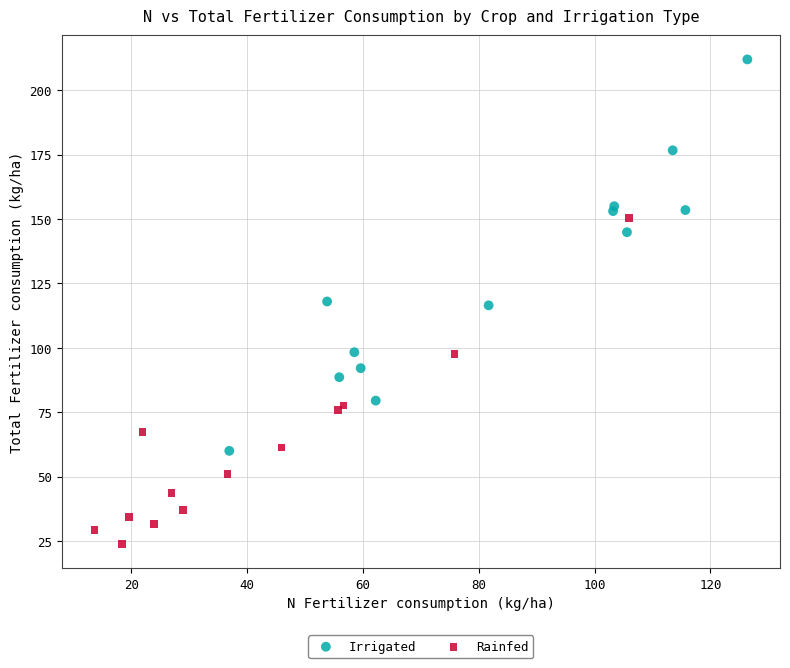

Which series reaches the minimum Y coordinate?

Rainfed